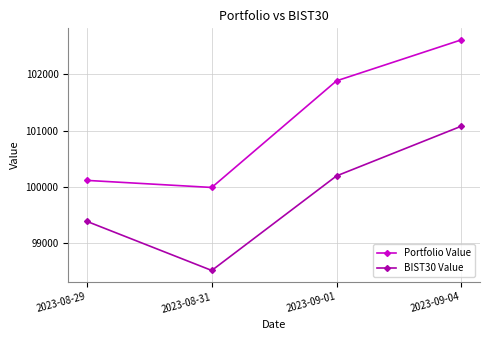

Reading left to right, what are all the values shown in this chart?

Portfolio Value: 2023-08-29=100118.4	2023-08-31=99993.2	2023-09-01=101884.9	2023-09-04=102611.9
BIST30 Value: 2023-08-29=99390.9	2023-08-31=98520.5	2023-09-01=100198.0	2023-09-04=101080.0